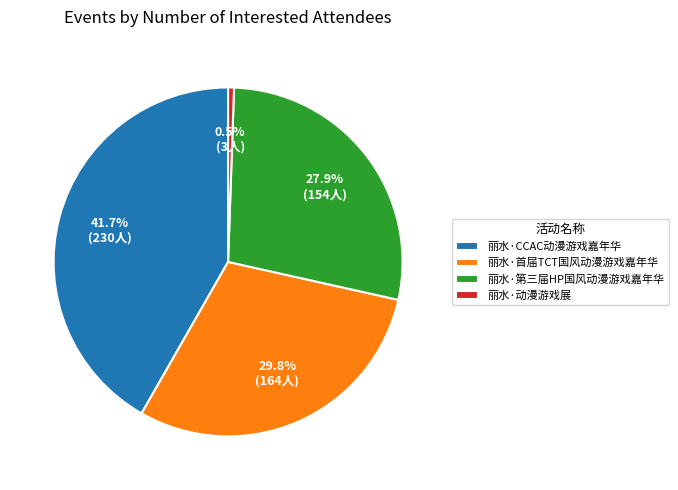

Which slice is the smallest?

丽水·动漫游戏展